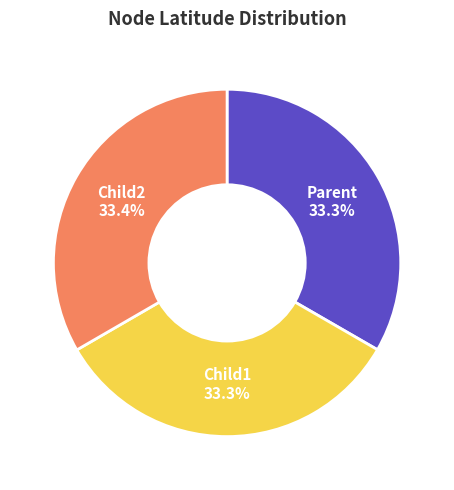

Does any single category account for the majority?

No